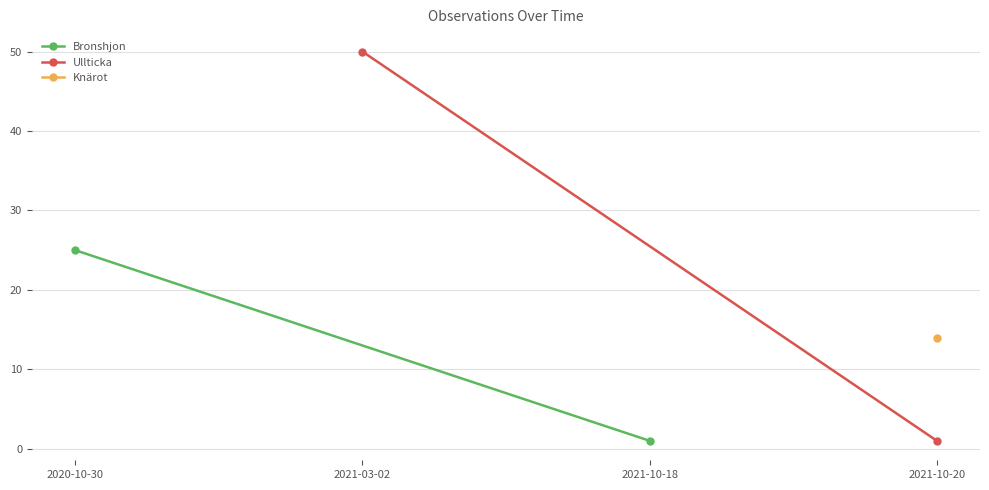

Which series has the widest spread of values?

Ullticka